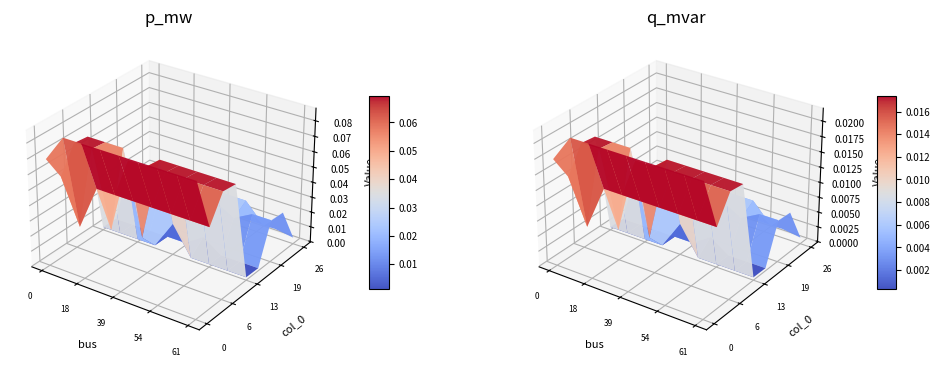

The value of q_mvar at 12 is 0.0. True or false?

False